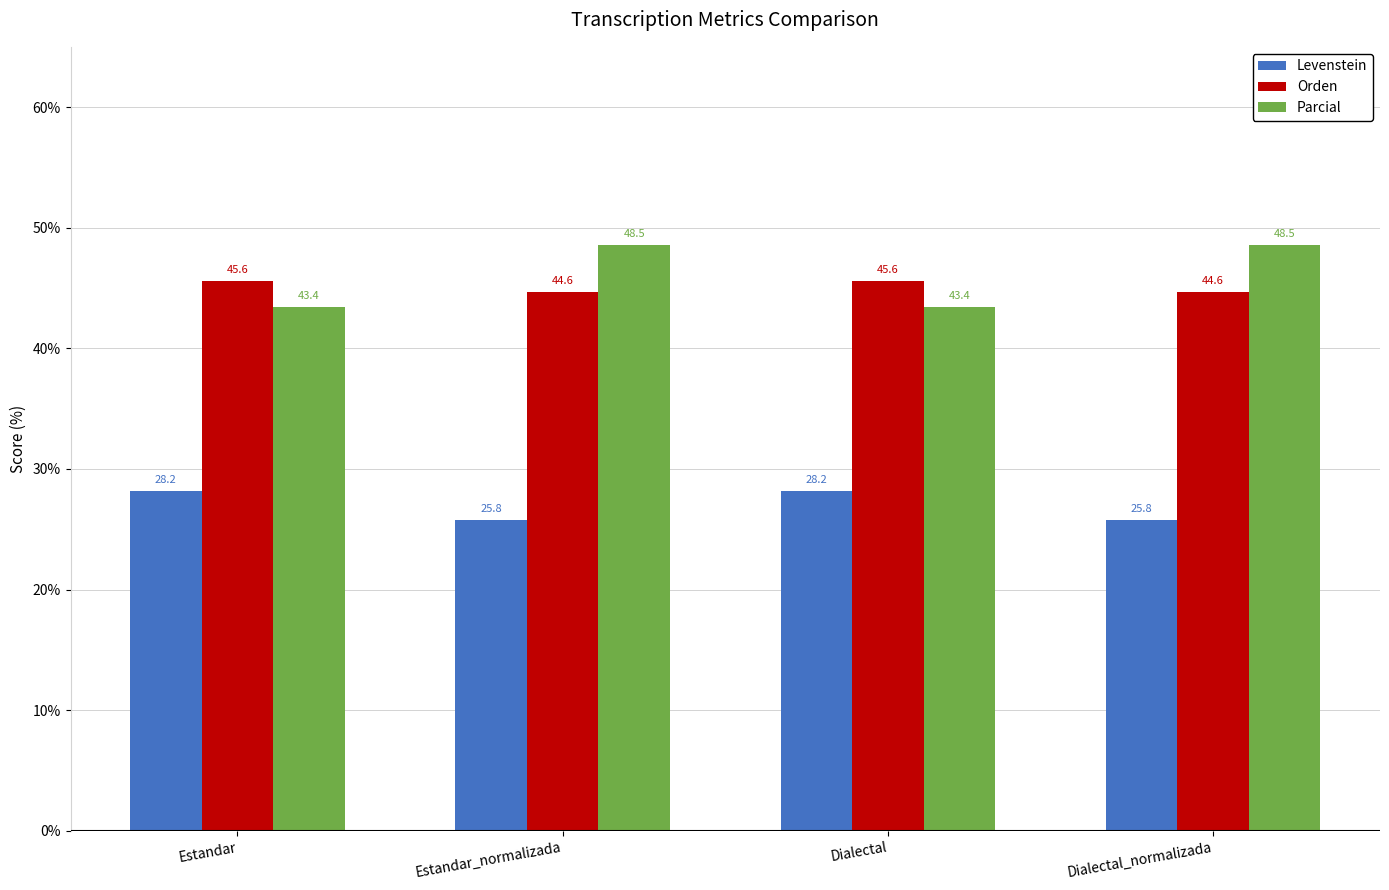

True or false: Orden has a value of 22.6 at Estandar_normalizada.

False